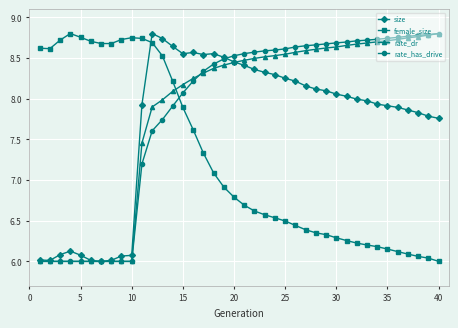

True or false: size has more than 1 points higher than both neighbors.

True